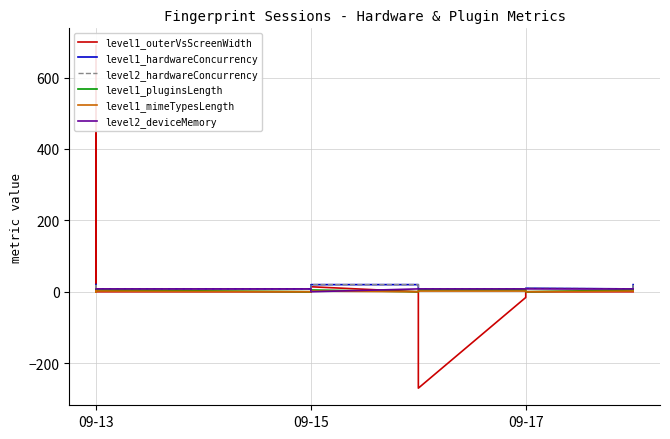

At which label does level2_deviceMemory reach its peak?

09-13